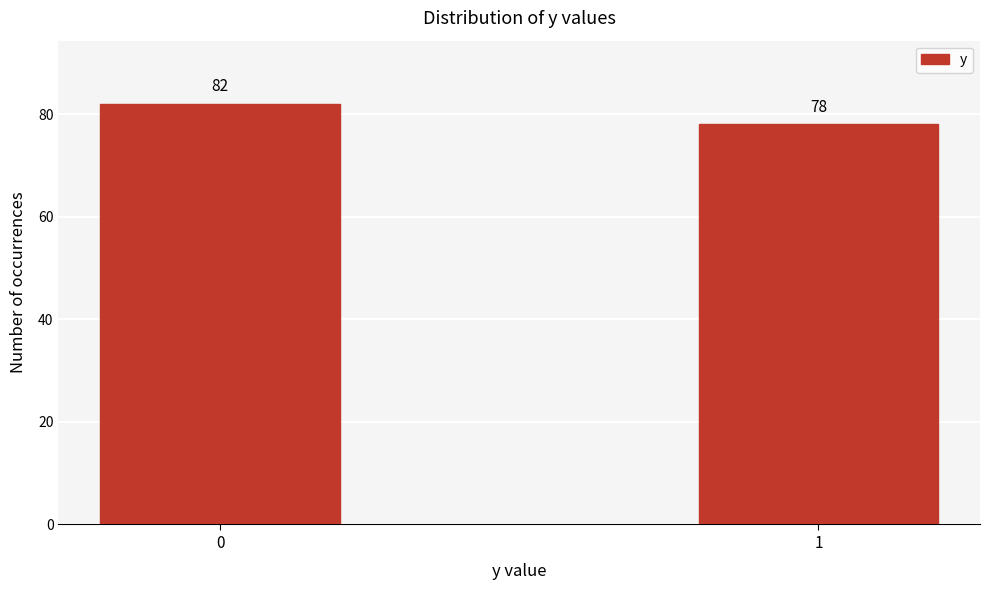

Reading left to right, extract all data points from this chart.

0=82	1=78